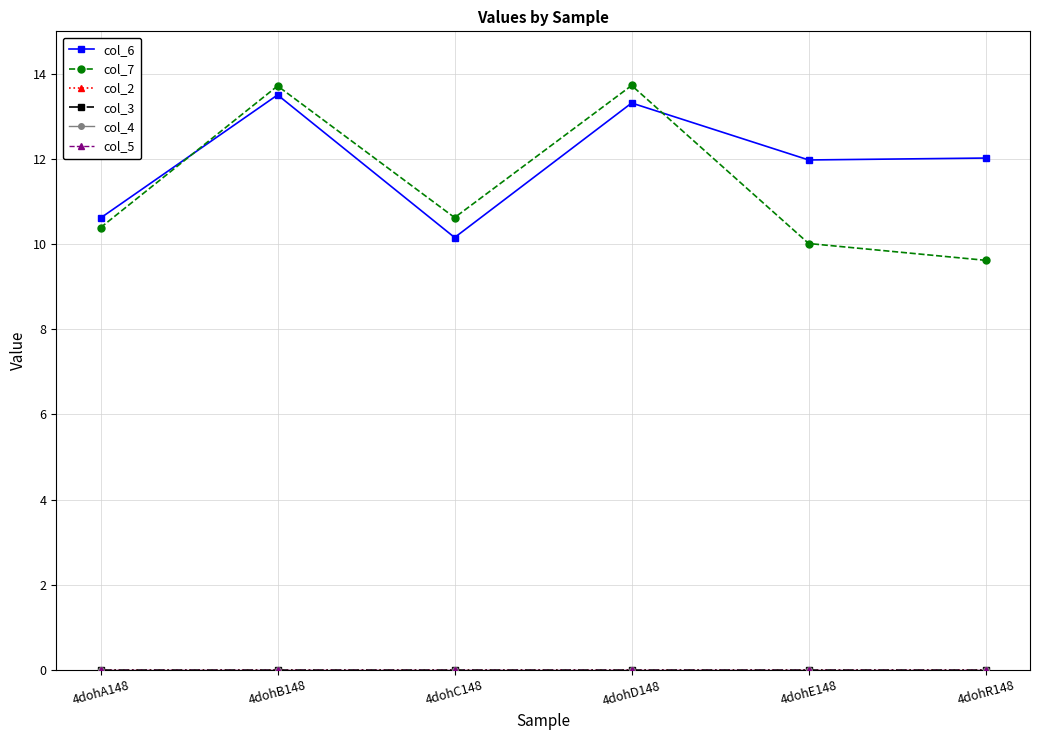

What is the label of the 3rd point from the right?

4dohD148